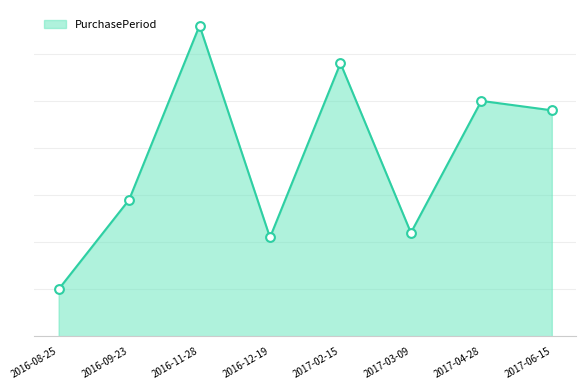

Between 2016-09-23 and 2017-06-15, which is larger?

2017-06-15